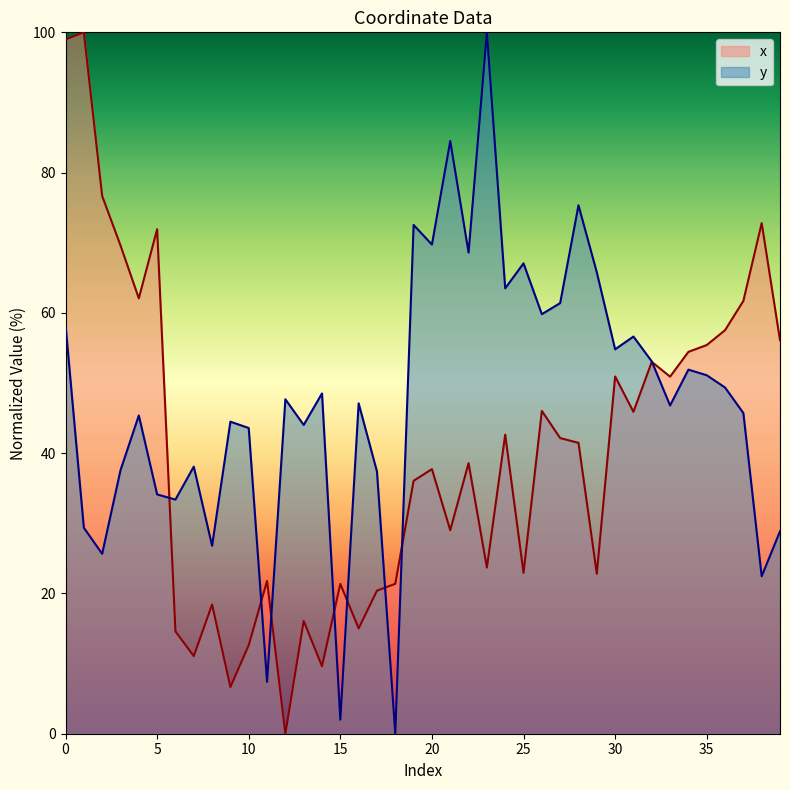

Is it true that x equals 15.8 at 20?

False